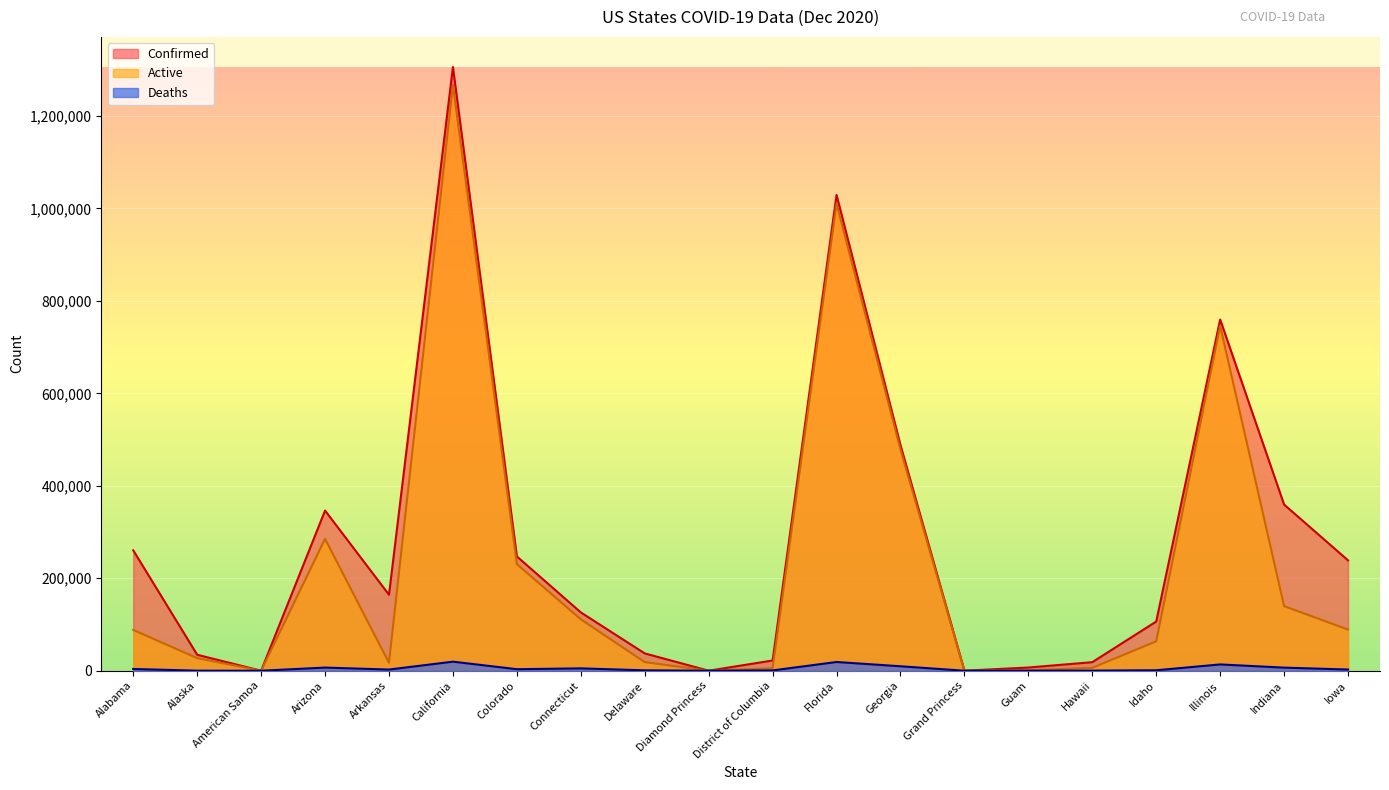

At which label is Active closest to 633498?

Illinois